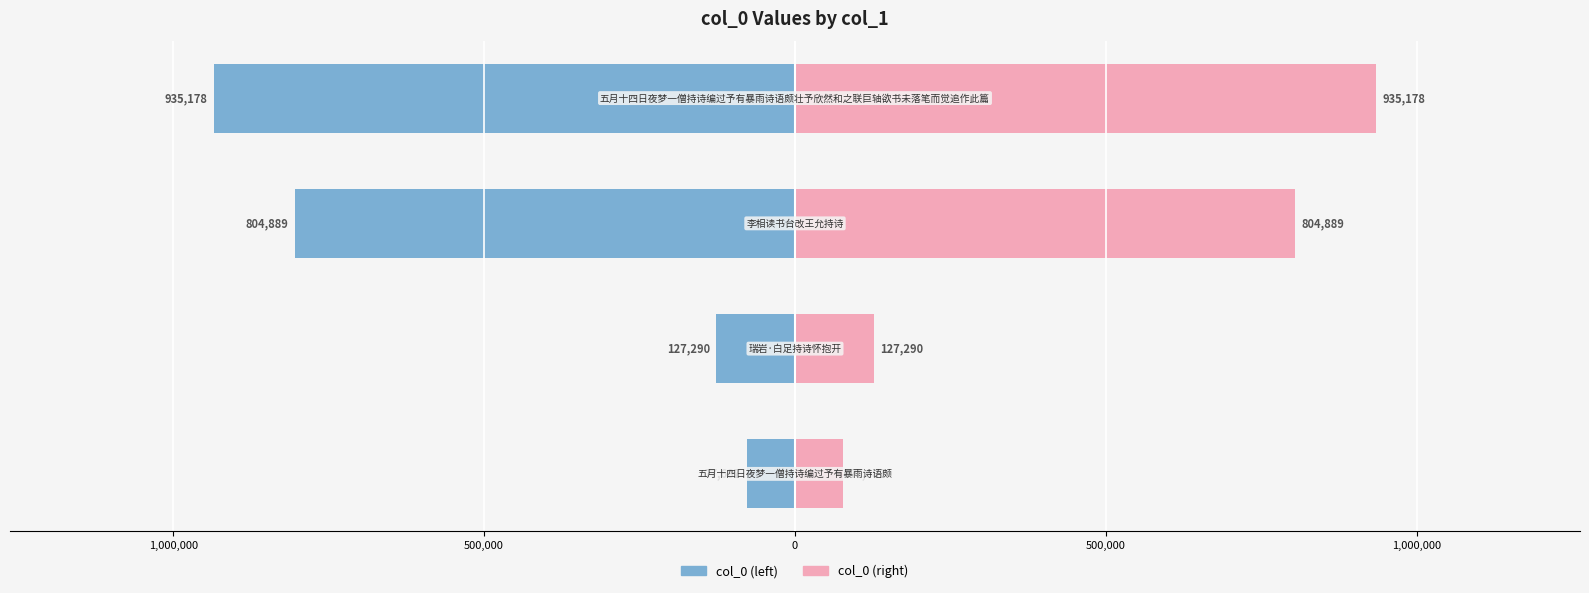

What is the value of the col_0 (left) bar at the 2nd from the left?

-127290